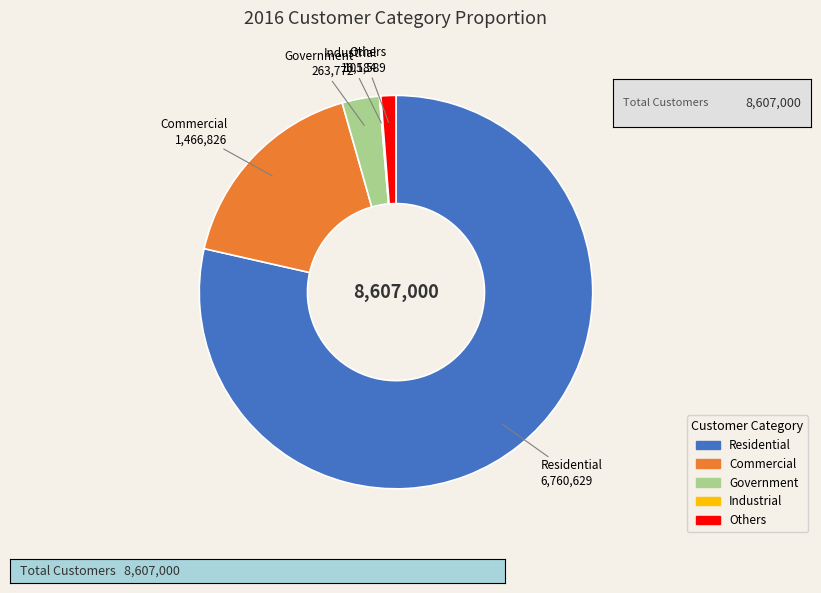

Does Government account for over 50% of the chart?

No